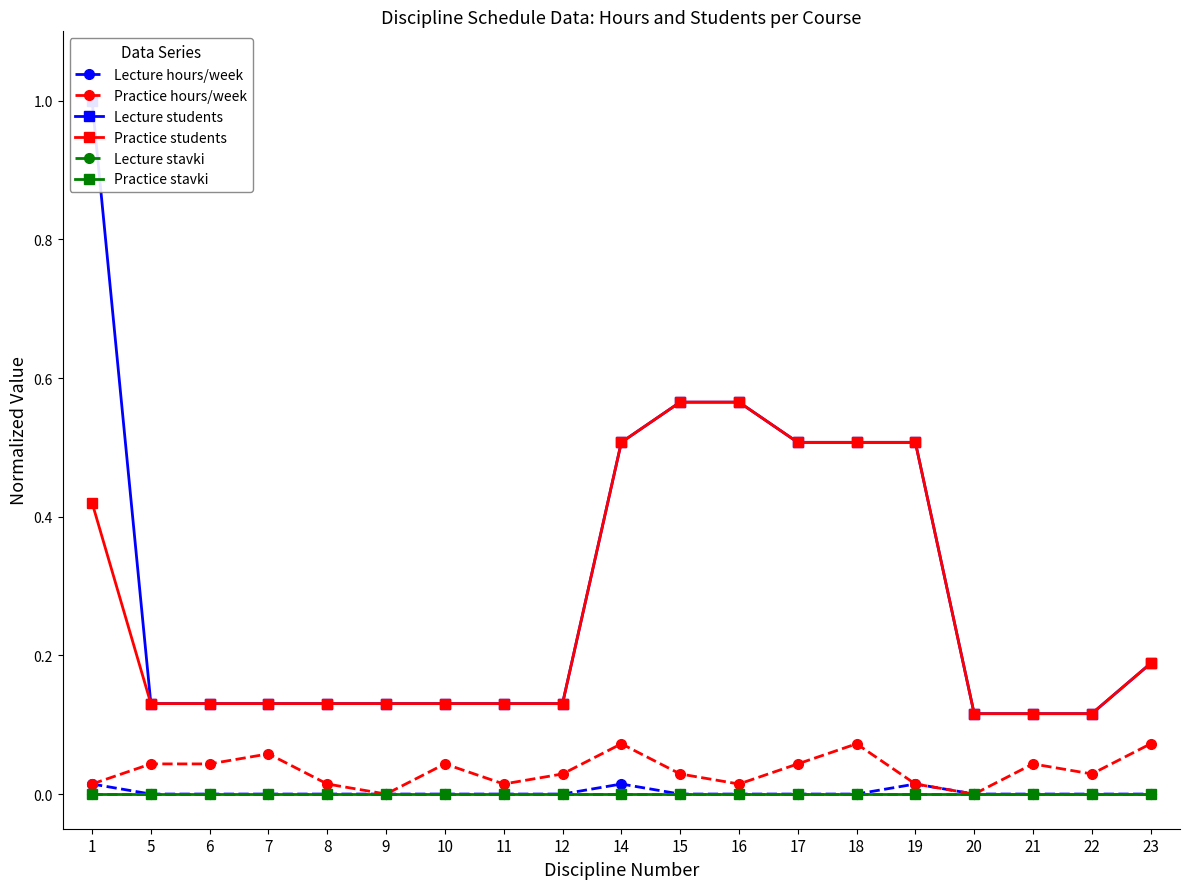

Reading right to left, transcribe all the data shown in this chart.

Lecture hours/week: 0.0	0.0	0.0	0.0	0.0	0.0	0.0	0.0	0.0	0.0	0.0	0.0	0.0	0.0	0.0	0.0	0.0	0.0	0.0
Practice hours/week: 0.1	0.0	0.0	0.0	0.0	0.1	0.0	0.0	0.0	0.1	0.0	0.0	0.0	0.0	0.0	0.1	0.0	0.0	0.0
Lecture students: 0.2	0.1	0.1	0.1	0.5	0.5	0.5	0.6	0.6	0.5	0.1	0.1	0.1	0.1	0.1	0.1	0.1	0.1	1.0
Practice students: 0.2	0.1	0.1	0.1	0.5	0.5	0.5	0.6	0.6	0.5	0.1	0.1	0.1	0.1	0.1	0.1	0.1	0.1	0.4
Lecture stavki: 0.0	0.0	0.0	0.0	0.0	0.0	0.0	0.0	0.0	0.0	0.0	0.0	0.0	0.0	0.0	0.0	0.0	0.0	0.0
Practice stavki: 0.0	0.0	0.0	0.0	0.0	0.0	0.0	0.0	0.0	0.0	0.0	0.0	0.0	0.0	0.0	0.0	0.0	0.0	0.0